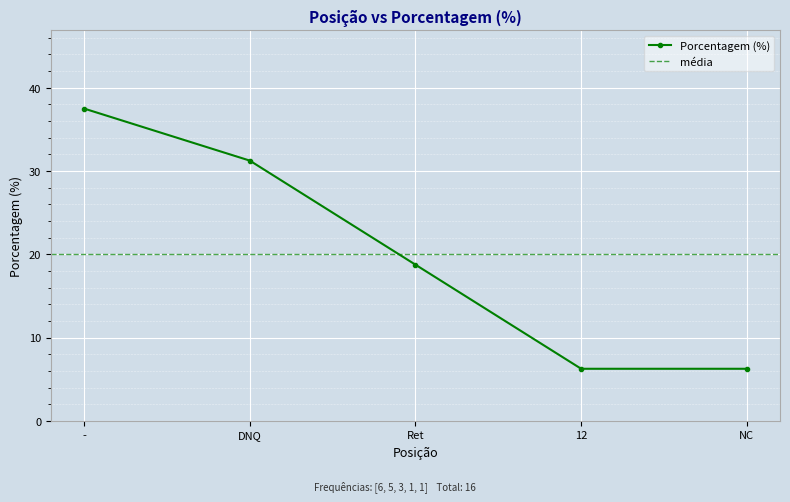

What is the approximate value at 12?

6.2